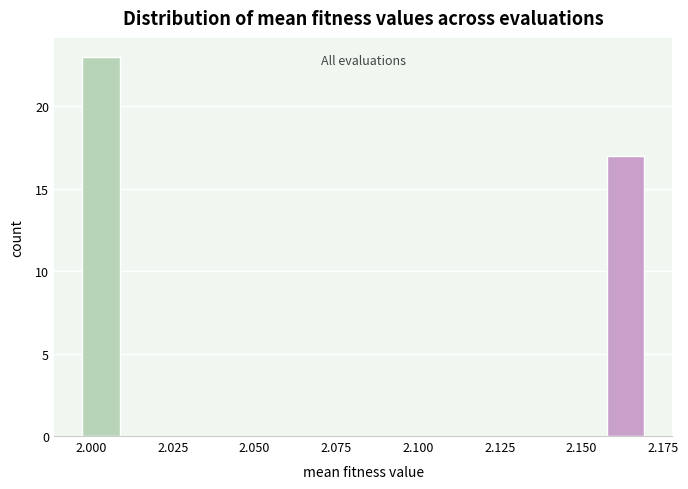

Around what value on the x-axis is the tallest bar? Give the approximate position of its centre, as read against the axis.

2.005